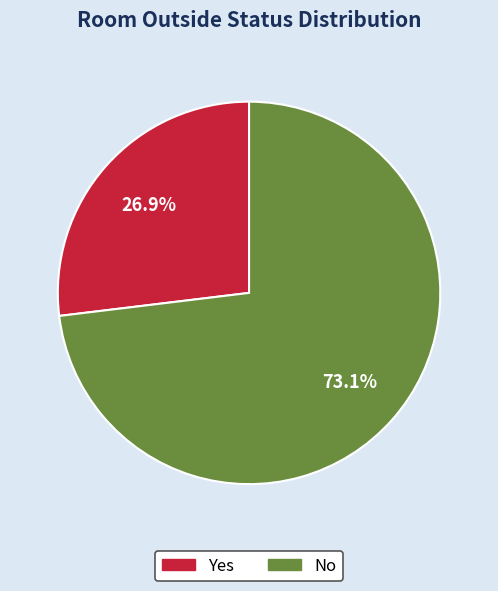

Is it true that Yes is 27% of the pie?

True